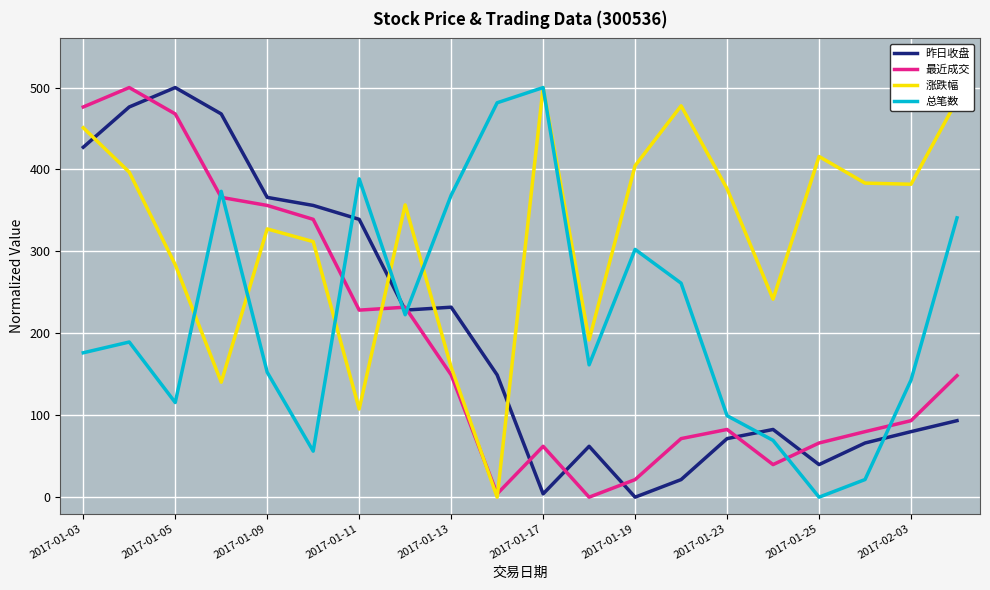

At how many categories does at least one series exceed 234?

19